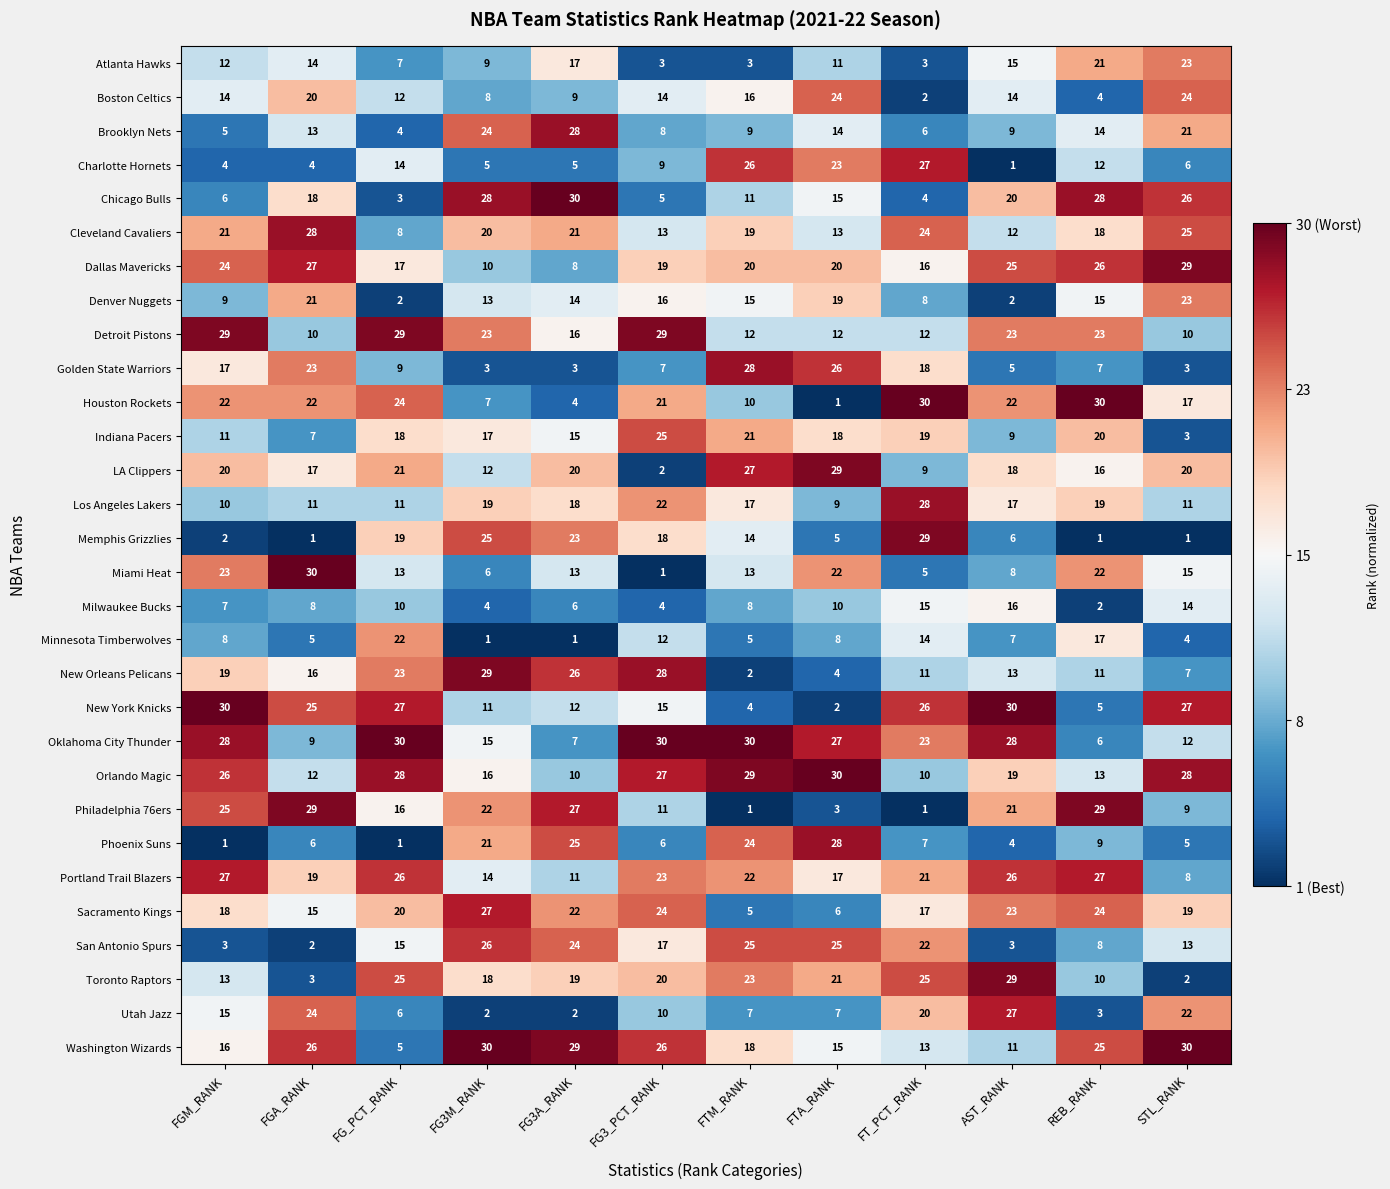

Which series changed the most between FG_PCT_RANK and FG3A_RANK?

Chicago Bulls